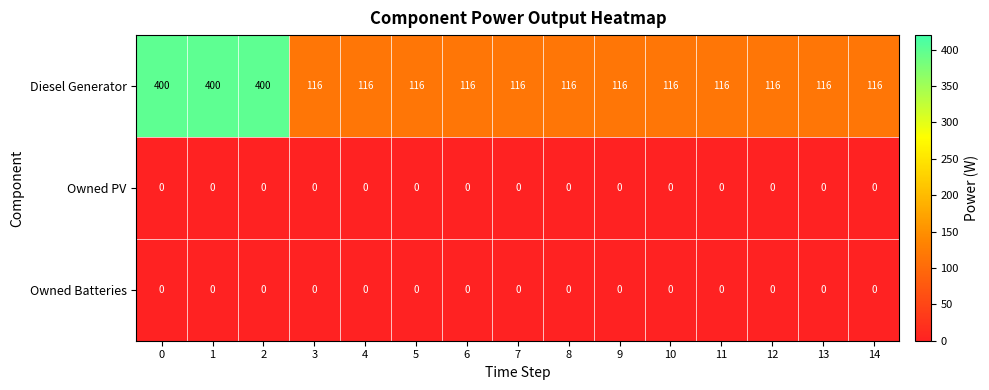

What is the difference between the maximum and minimum values in the Diesel Generator series?

284